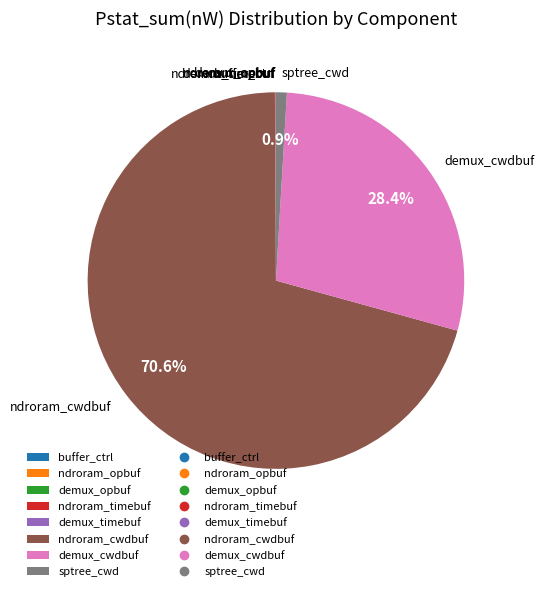

Which has a higher value, sptree_cwd or ndroram_cwdbuf?

ndroram_cwdbuf